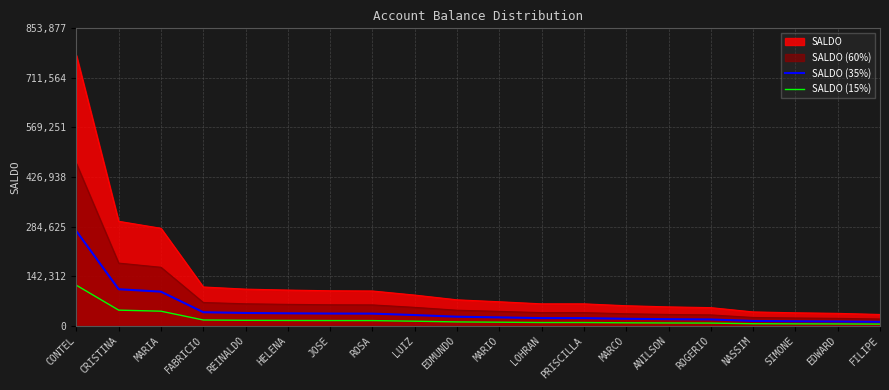

What value does the SALDO (35%) series have at SIMONE?

13087.0